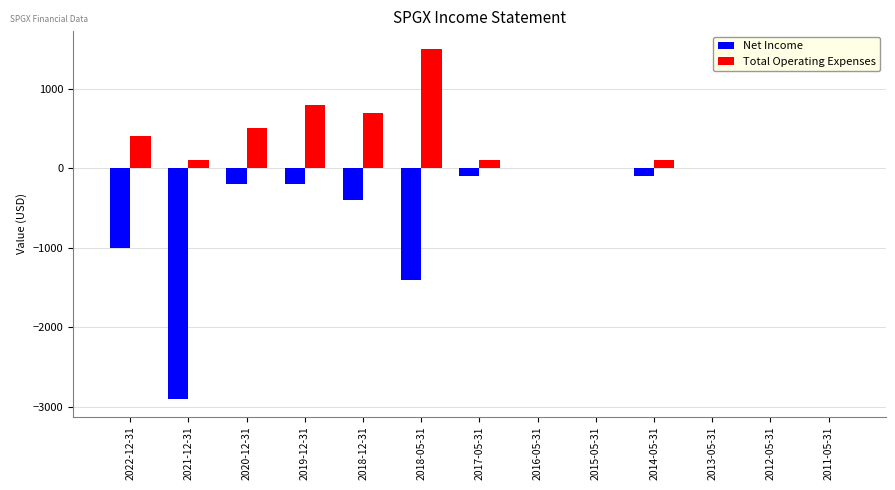

What is the maximum value shown in the chart?

1500